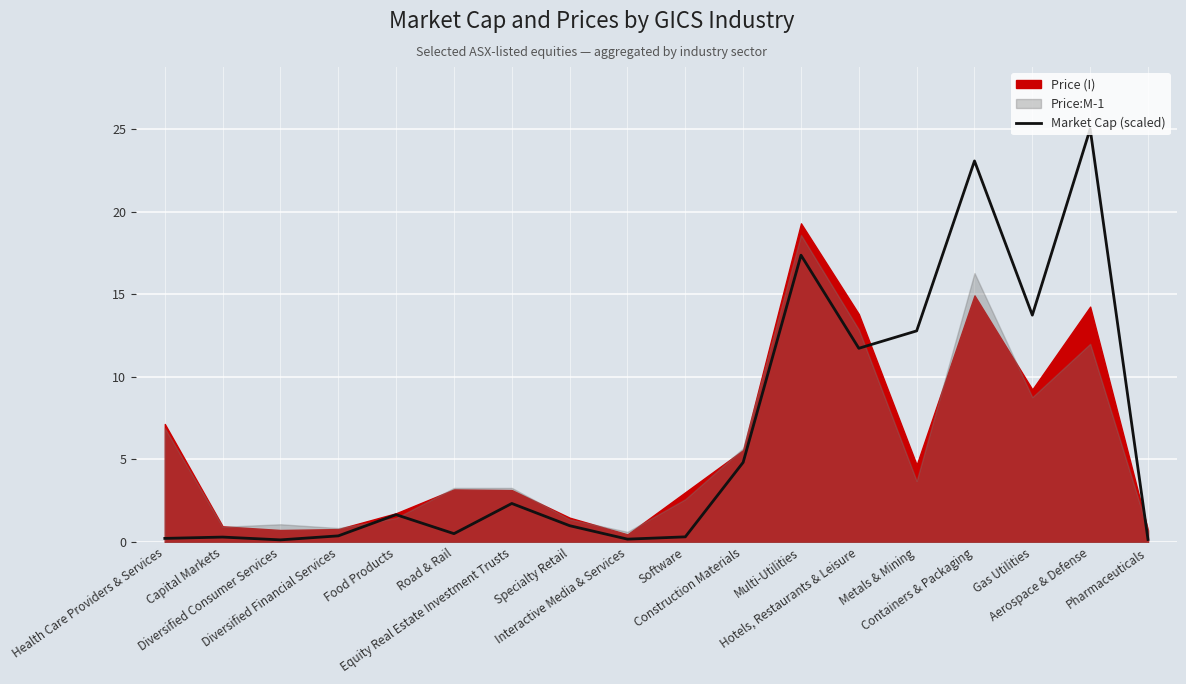

Reading left to right, what are all the values shown in this chart?

0.2	0.3	0.1	0.4	1.7	0.5	2.3	1.0	0.2	0.3	4.8	17.4	11.7	12.8	23.1	13.7	25.0	0.2